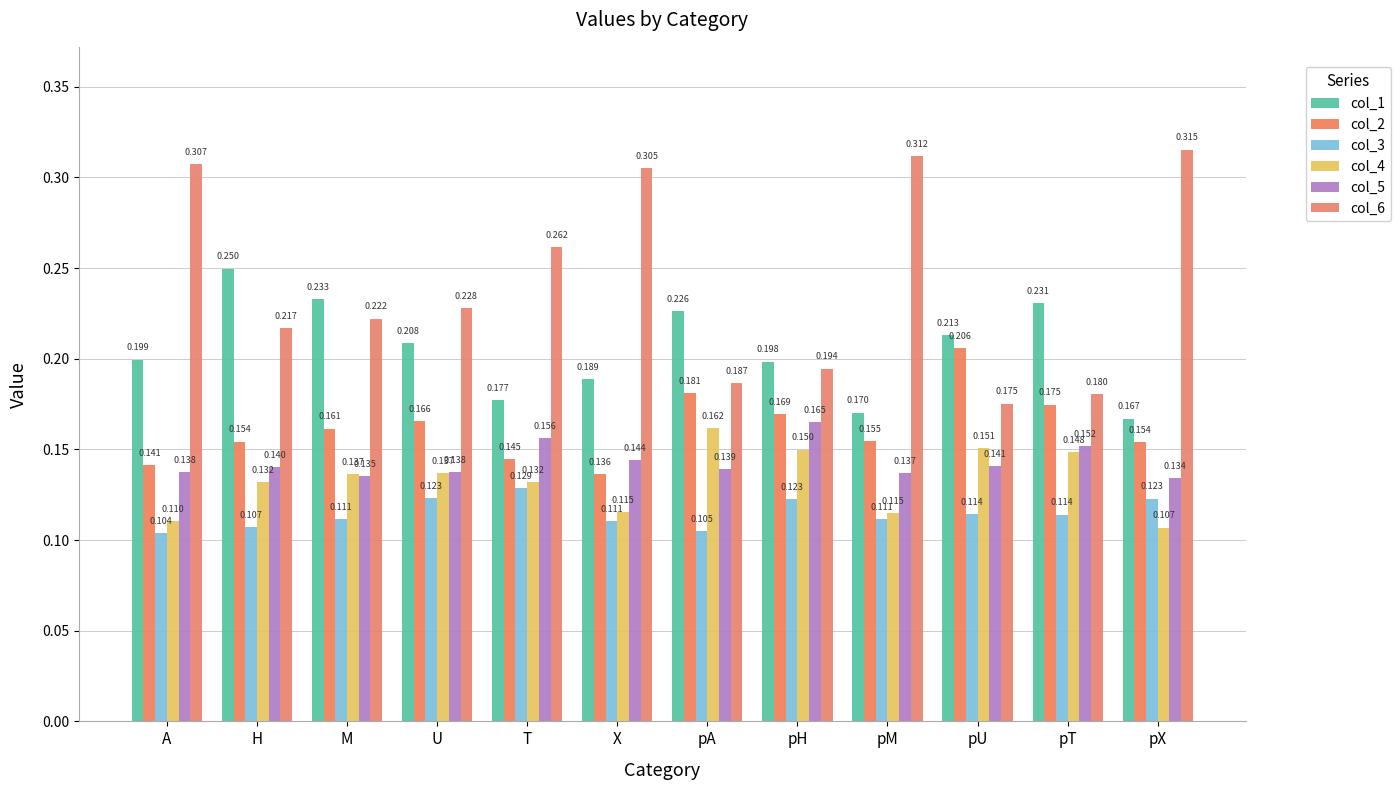

The value of col_2 at M is 0.3. True or false?

False